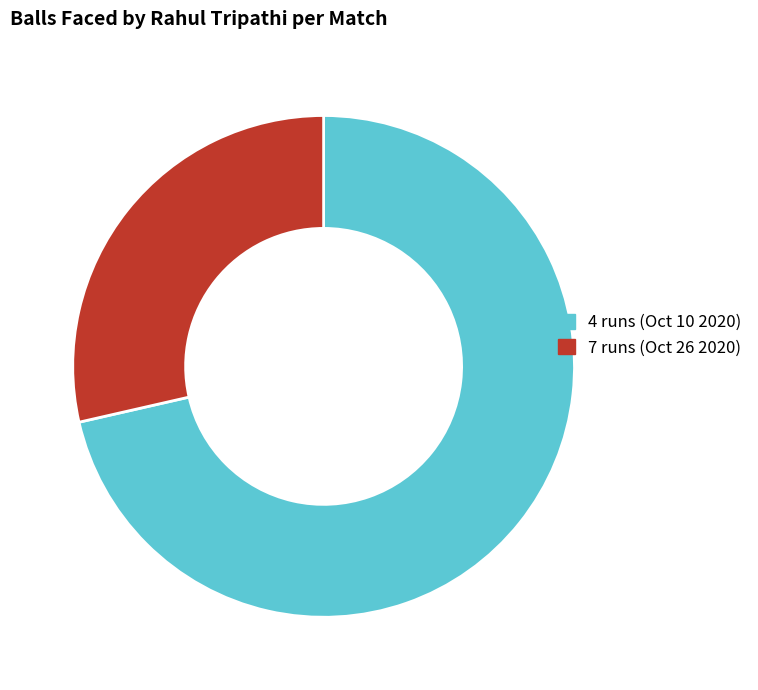

Approximately how many times larger is the value at 7 runs (Oct 26 2020) compared to 4 runs (Oct 10 2020)?

0.4